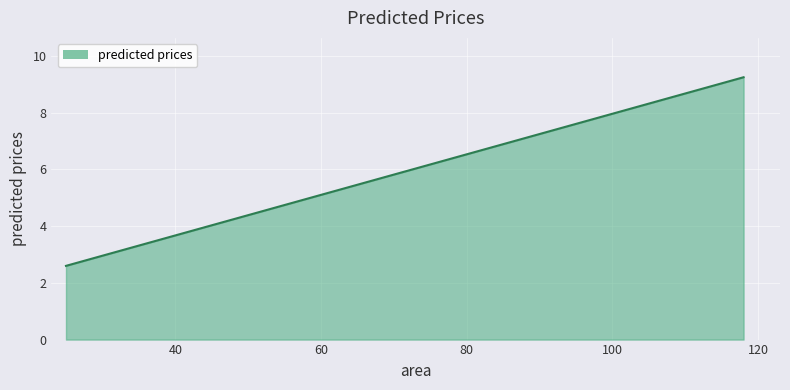

What is the greatest value displayed?

9.2